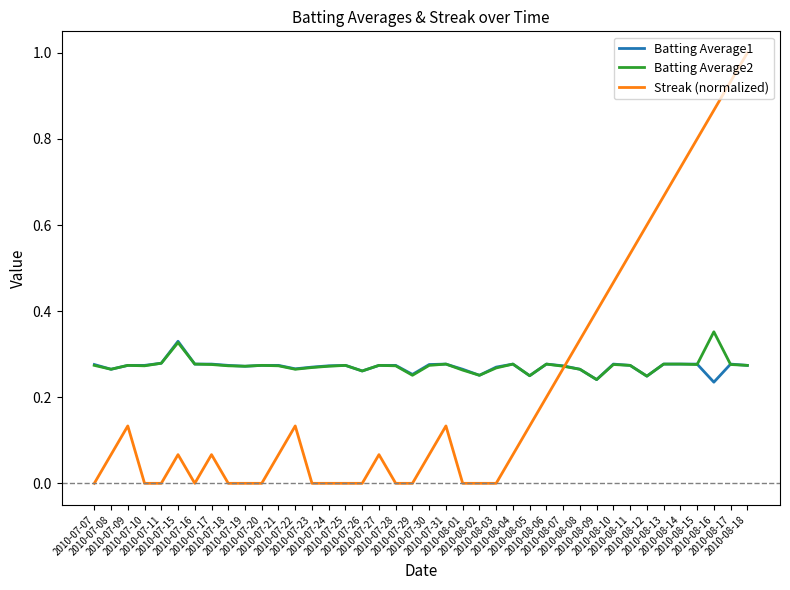

Which series has the widest spread of values?

Streak (normalized)